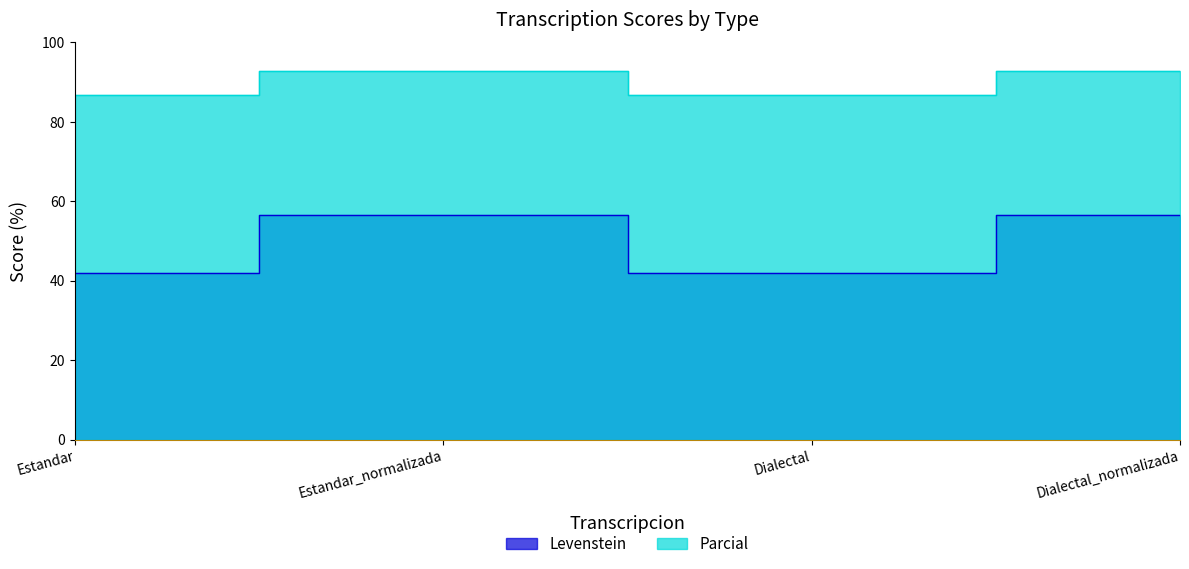

True or false: Levenstein and Parcial cross at least once.

False